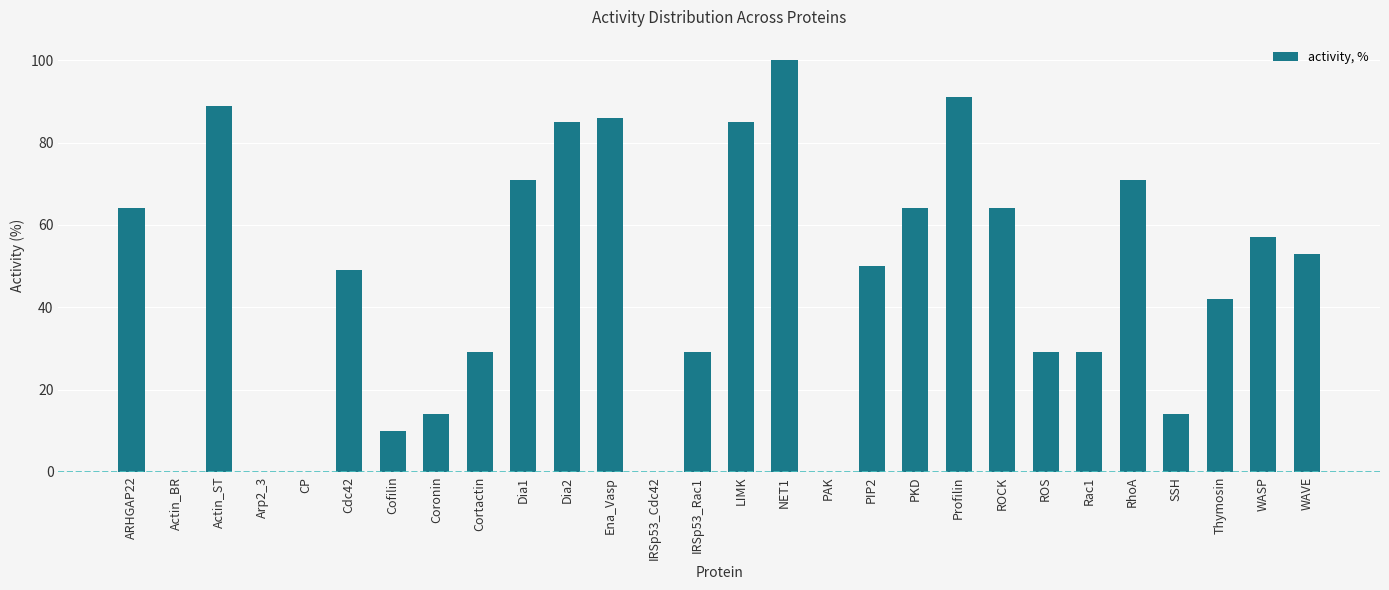

Reading right to left, extract all data points from this chart.

WAVE=53	WASP=57	Thymosin=42	SSH=14	RhoA=71	Rac1=29	ROS=29	ROCK=64	Profilin=91	PKD=64	PIP2=50	PAK=0	NET1=100	LIMK=85	IRSp53_Rac1=29	IRSp53_Cdc42=0	Ena_Vasp=86	Dia2=85	Dia1=71	Cortactin=29	Coronin=14	Cofilin=10	Cdc42=49	CP=0	Arp2_3=0	Actin_ST=89	Actin_BR=0	ARHGAP22=64